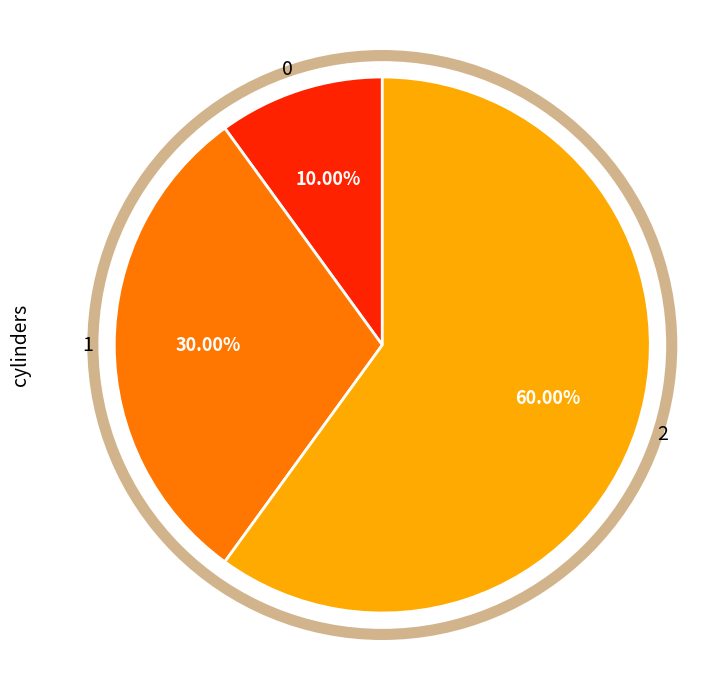

Rank the categories by value from highest to lowest.

2, 1, 0